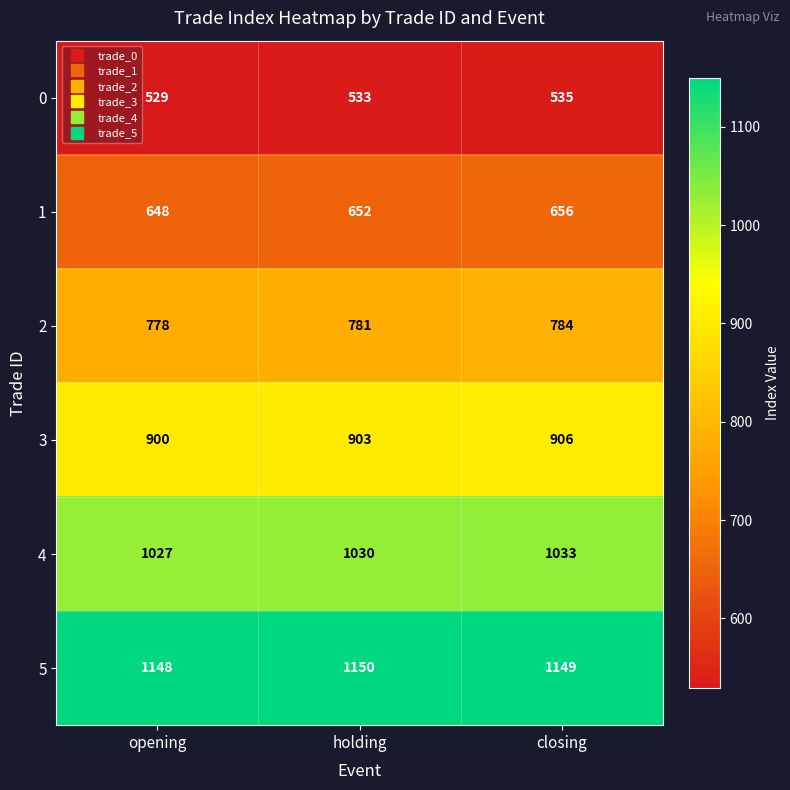

At which category is the sum across all series the highest?

closing